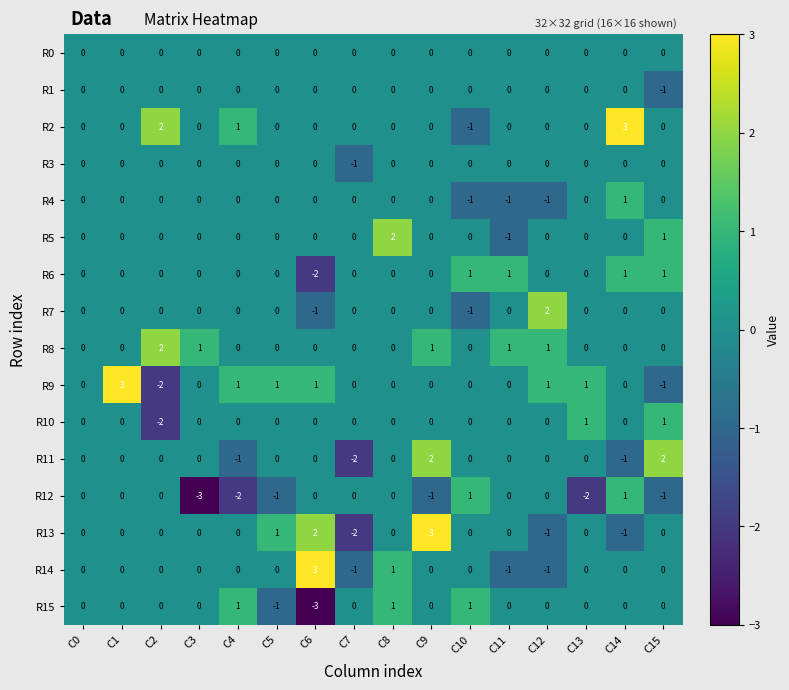

How many R1 values are between 0 and 1?

15